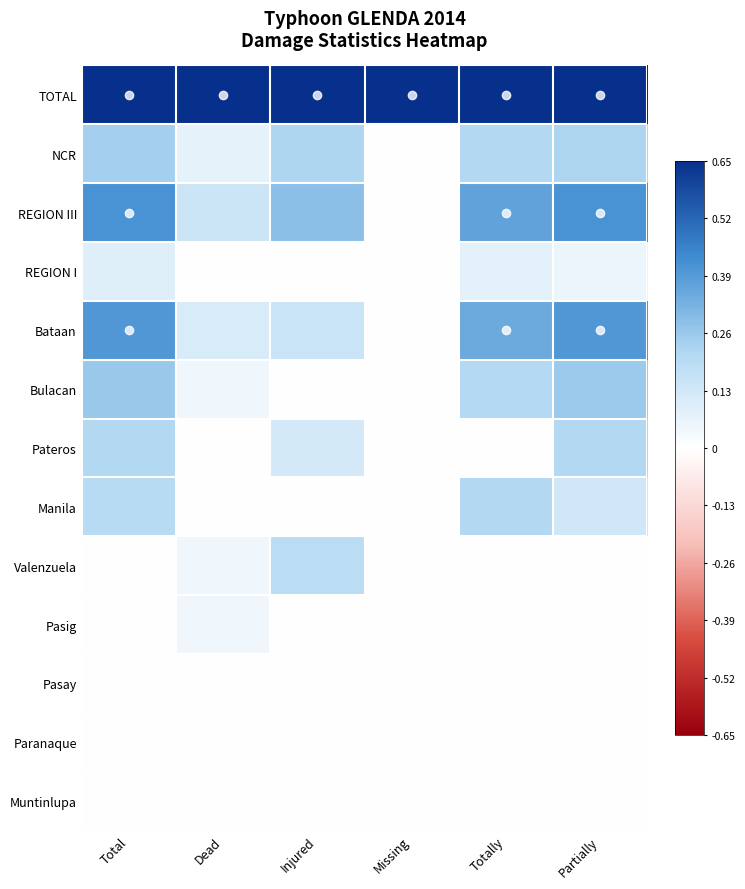

Reading left to right, what are all the values shown in this chart?

TOTAL: Total=0.7	Dead=0.7	Injured=0.7	Missing=0.7	Totally=0.7	Partially=0.7
NCR: Total=0.2	Dead=0.1	Injured=0.2	Missing=0.0	Totally=0.2	Partially=0.2
REGION III: Total=0.4	Dead=0.1	Injured=0.3	Missing=0.0	Totally=0.4	Partially=0.4
REGION I: Total=0.1	Dead=0.0	Injured=0.0	Missing=0.0	Totally=0.1	Partially=0.1
Bataan: Total=0.4	Dead=0.1	Injured=0.1	Missing=0.0	Totally=0.3	Partially=0.4
Bulacan: Total=0.3	Dead=0.0	Injured=0.0	Missing=0.0	Totally=0.2	Partially=0.3
Pateros: Total=0.2	Dead=0.0	Injured=0.1	Missing=0.0	Totally=0.0	Partially=0.2
Manila: Total=0.2	Dead=0.0	Injured=0.0	Missing=0.0	Totally=0.2	Partially=0.1
Valenzuela: Total=0.0	Dead=0.0	Injured=0.2	Missing=0.0	Totally=0.0	Partially=0.0
Pasig: Total=0.0	Dead=0.0	Injured=0.0	Missing=0.0	Totally=0.0	Partially=0.0
Pasay: Total=0.0	Dead=0.0	Injured=0.0	Missing=0.0	Totally=0.0	Partially=0.0
Paranaque: Total=0.0	Dead=0.0	Injured=0.0	Missing=0.0	Totally=0.0	Partially=0.0
Muntinlupa: Total=0.0	Dead=0.0	Injured=0.0	Missing=0.0	Totally=0.0	Partially=0.0